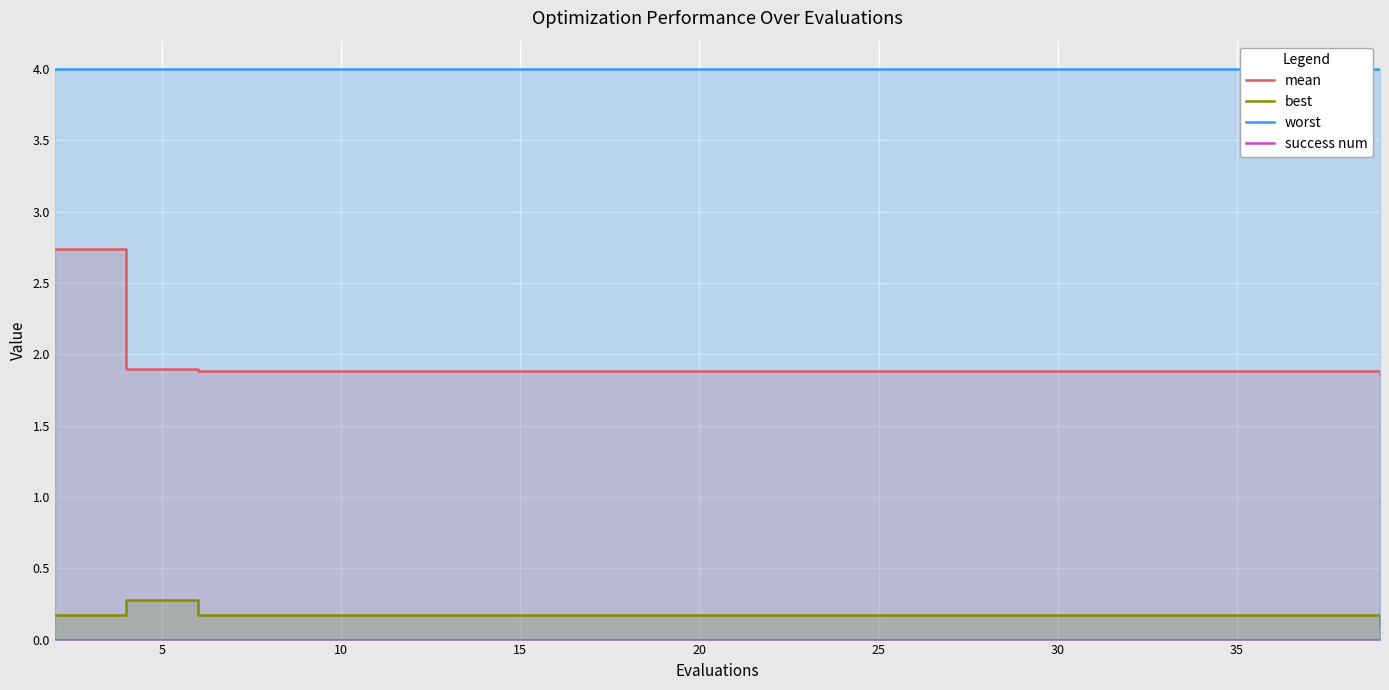

What is the label of the 5th point from the right?

15